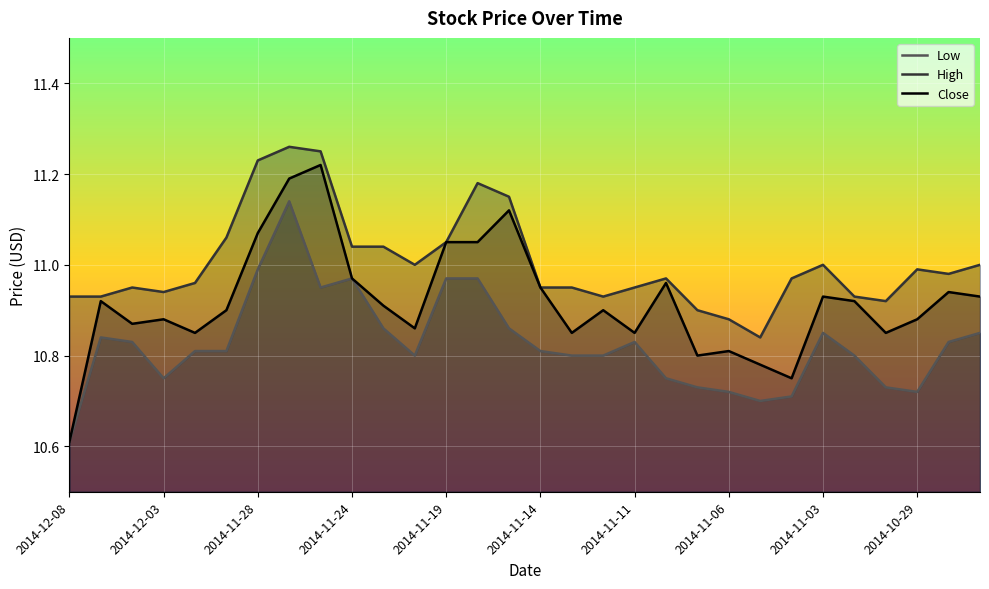

At which category does Low reach its first local valley?

2014-12-03